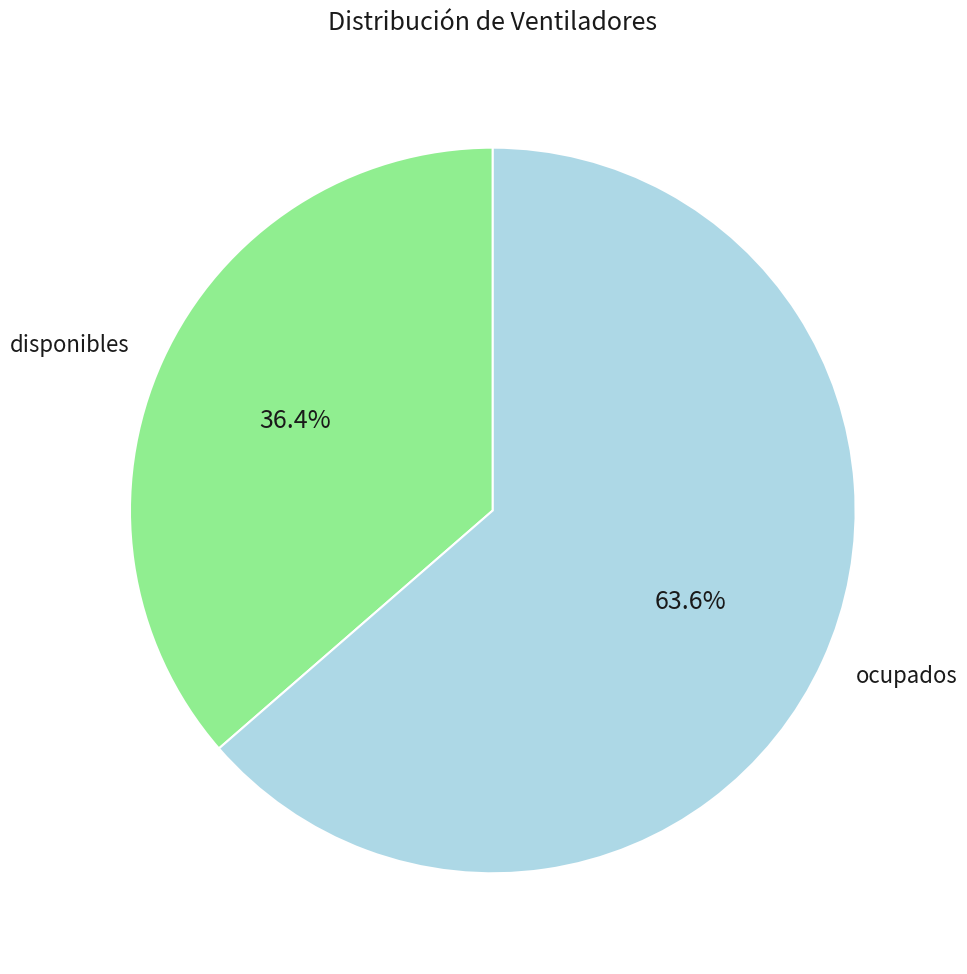

To the nearest percent, what portion does ocupados represent?

64%